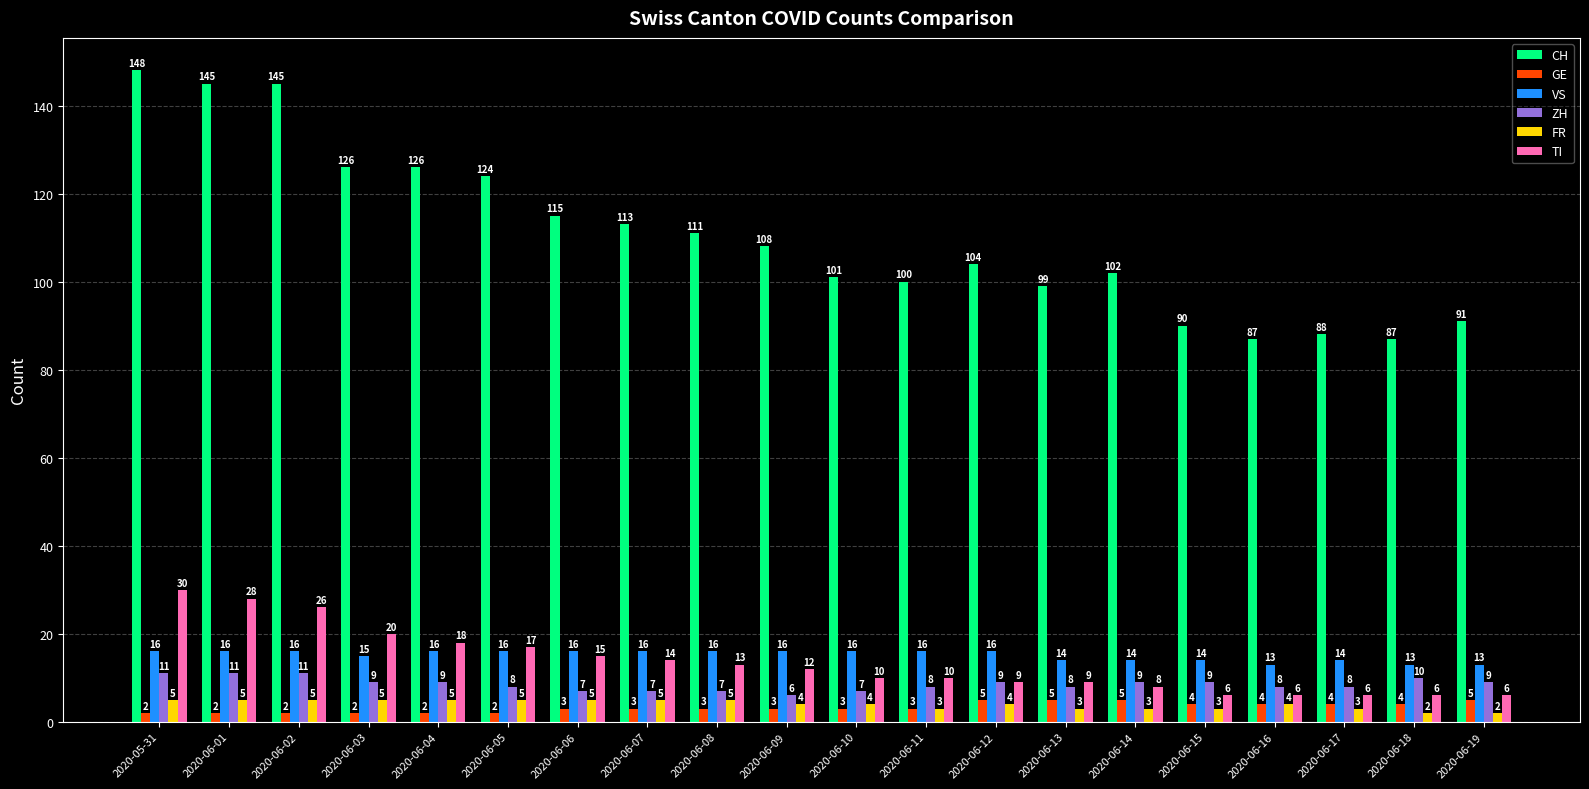

What is the minimum value for VS?

13